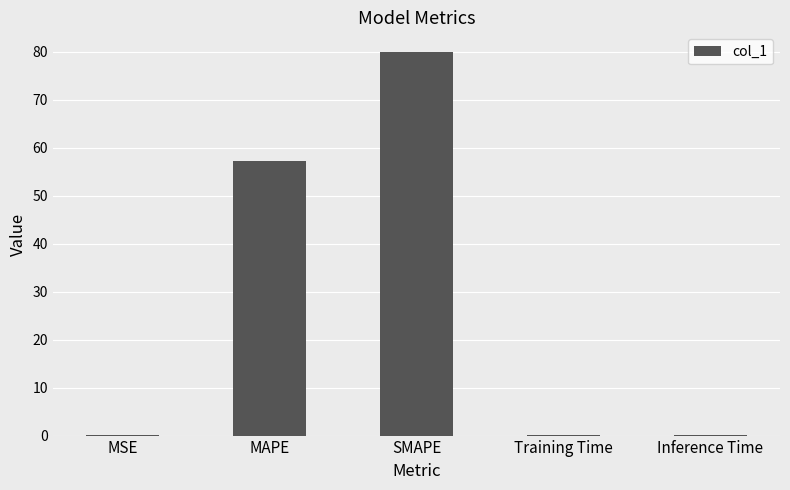

The value at SMAPE is 42.6. True or false?

False